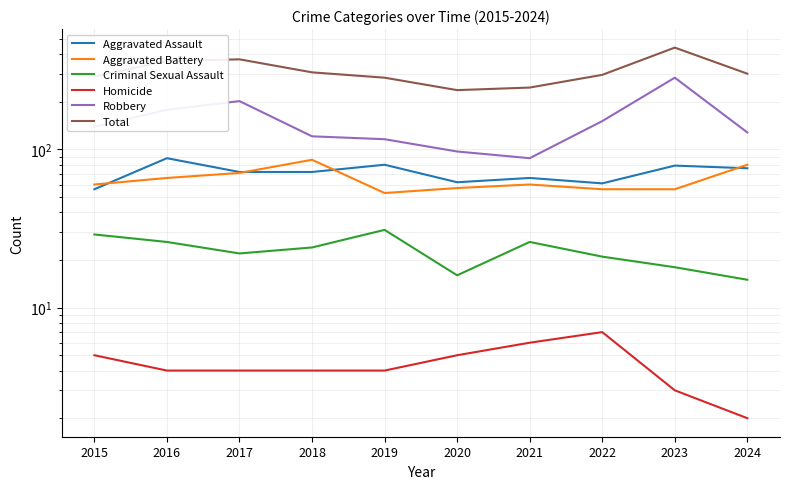

Rank the categories by Aggravated Battery value from highest to lowest.

2018, 2024, 2017, 2016, 2015, 2021, 2020, 2022, 2023, 2019